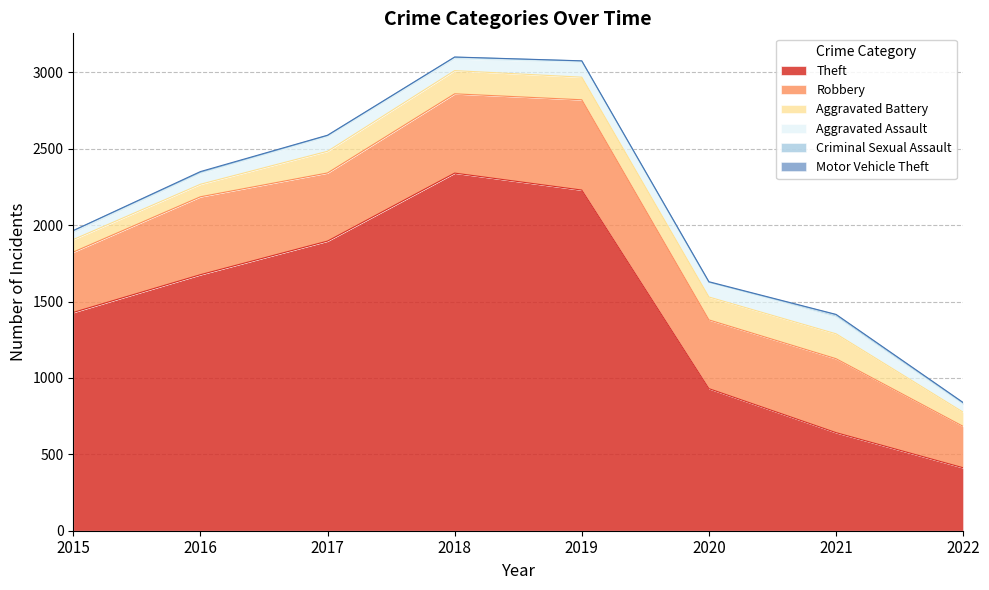

Reading left to right, extract all data points from this chart.

Theft: 1429	1676	1896	2341	2230	930	642	412
Robbery: 395	510	446	519	591	450	484	271
Aggravated Battery: 82	82	142	152	148	150	163	93
Aggravated Assault: 46	71	95	77	98	94	110	49
Criminal Sexual Assault: 12	8	8	11	8	3	15	12
Motor Vehicle Theft: 1	4	2	1	1	3	2	2